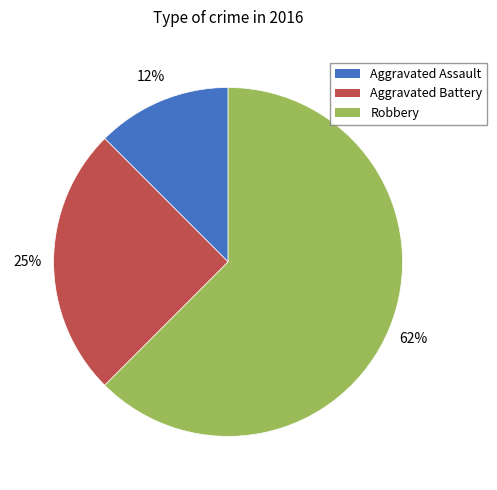

To the nearest percent, what percentage of the pie is Aggravated Battery?

25%